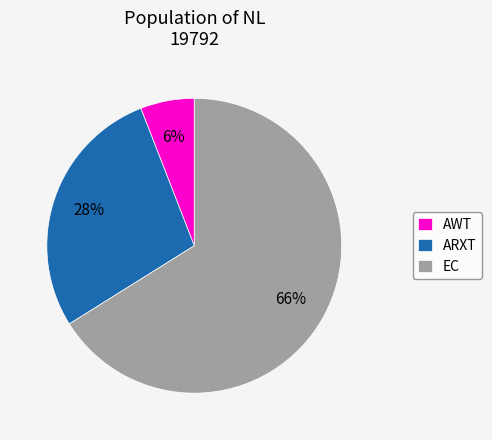

Count the number of slices in the pie.

3